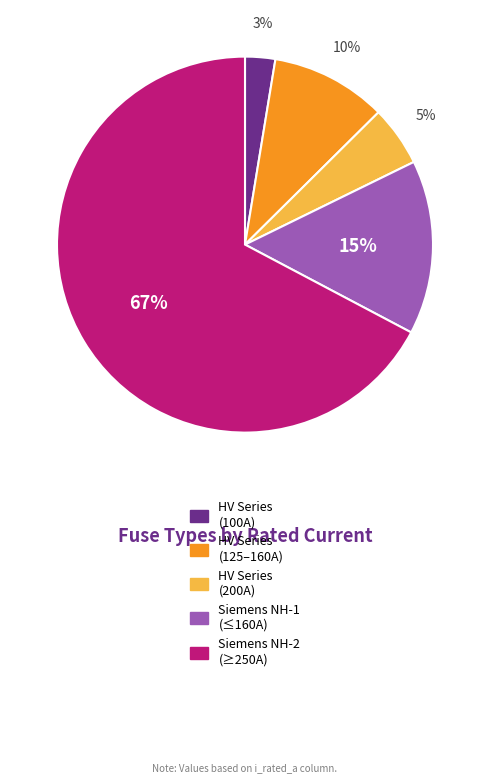

To the nearest percent, what is the average slice percentage?

20%